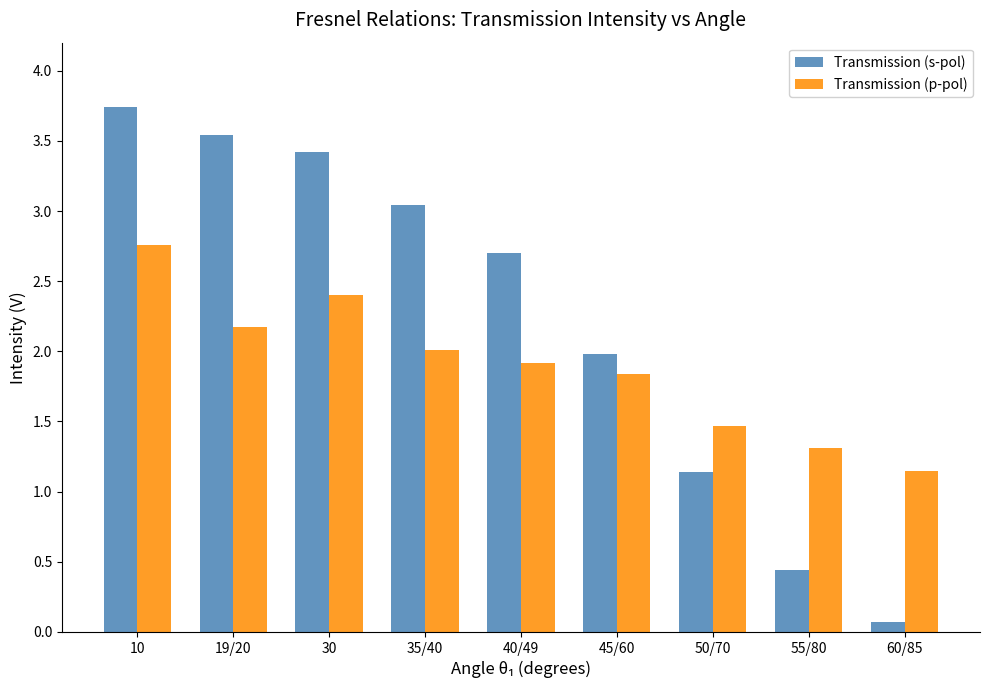

Which category has the lowest value in the Transmission (s-pol) series?

60/85